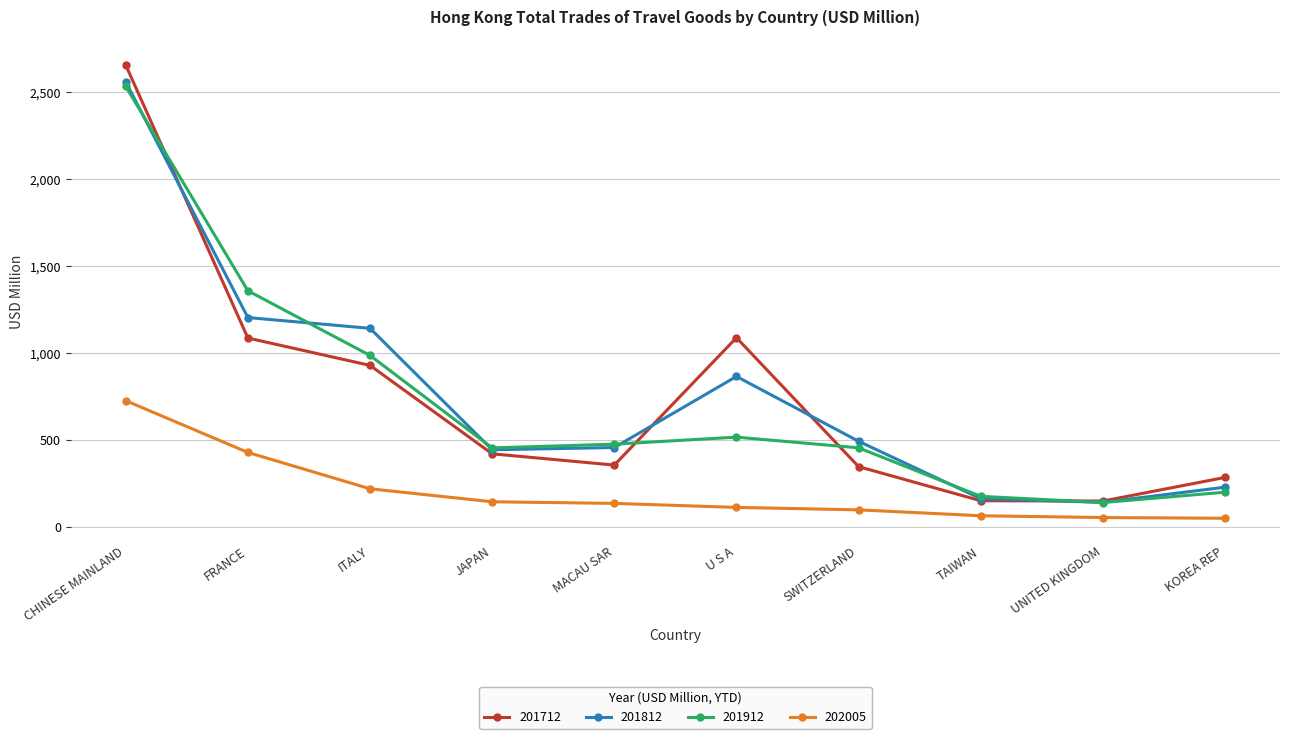

At which label does 201812 reach its peak?

CHINESE MAINLAND